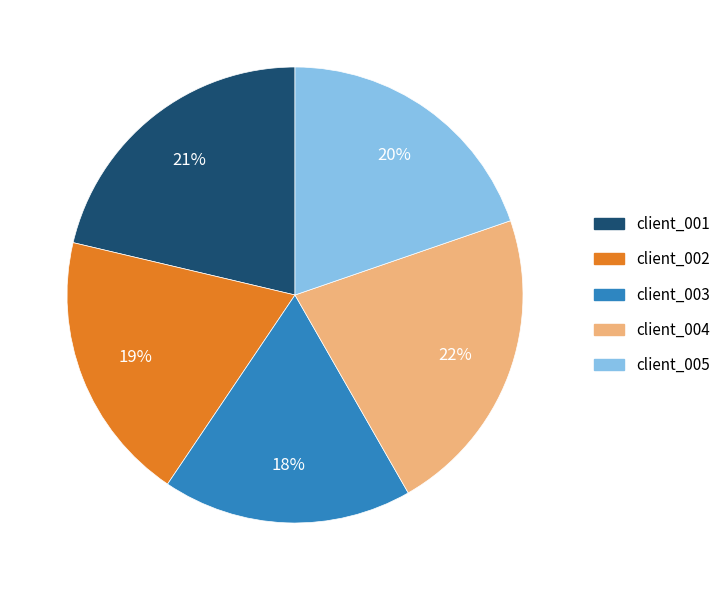

Does any single category account for the majority?

No